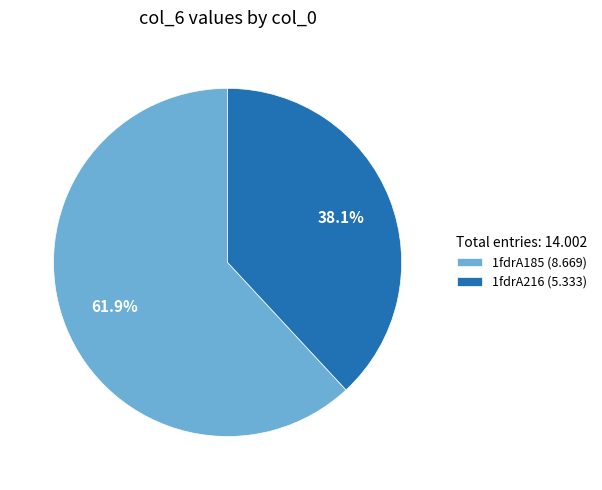

True or false: 1fdrA185 accounts for 68% of the total.

False